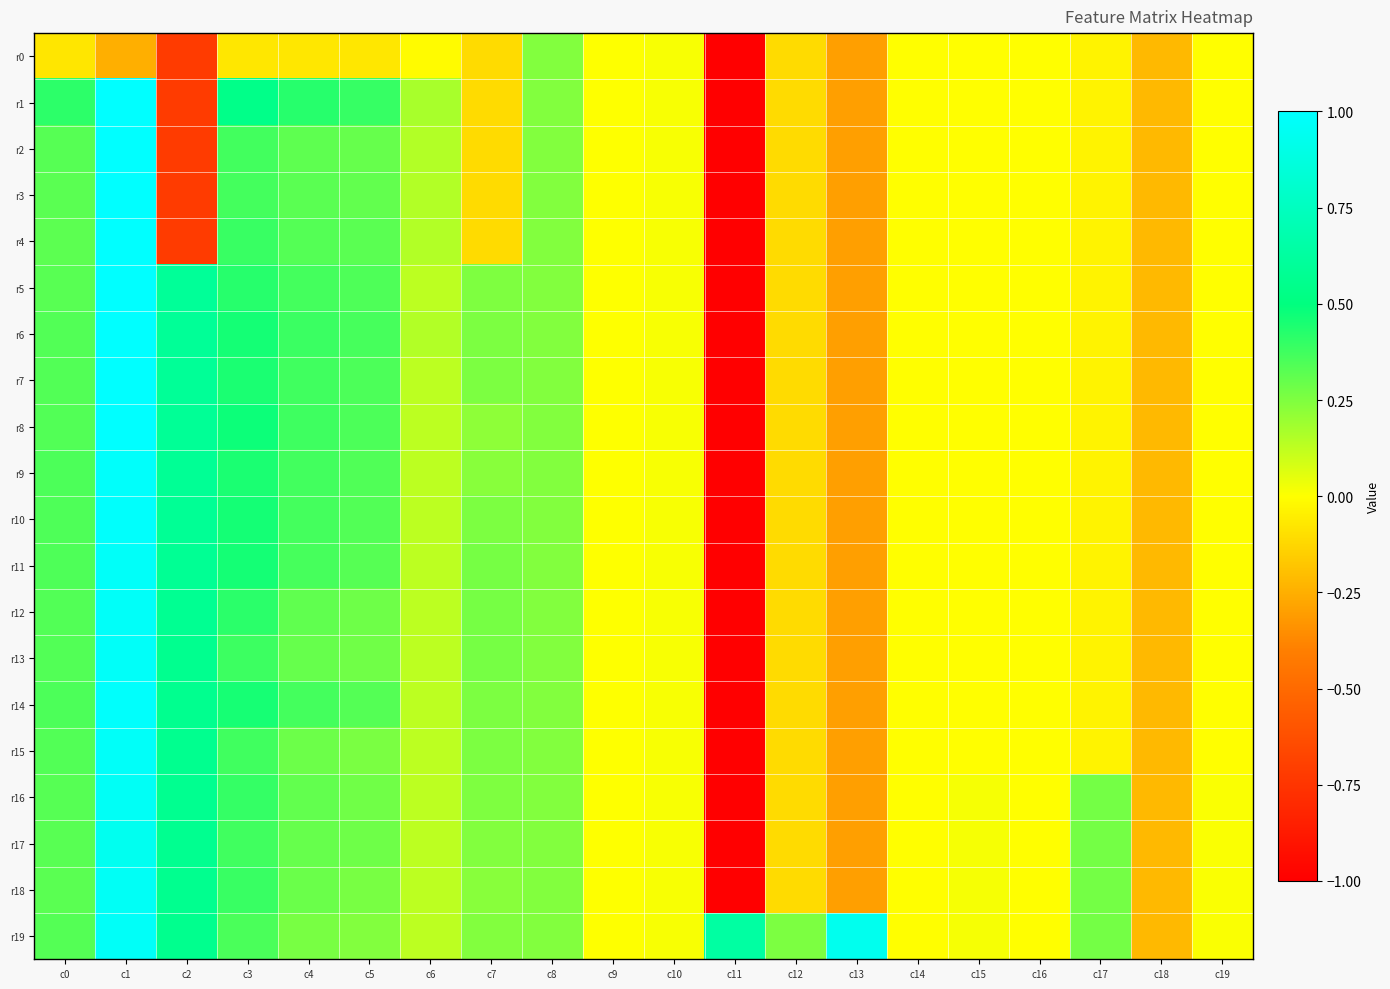

Which series has the largest total across all categories?

r19